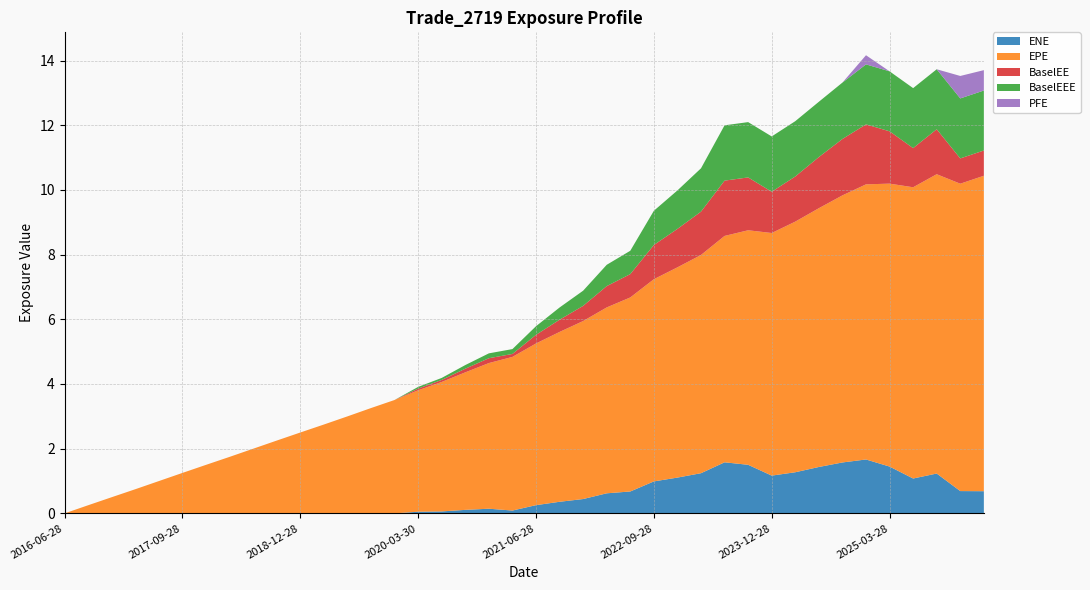

Reading right to left, list all the values displayed in this chart.

ENE: 2026-03-30=0.7	2025-12-29=0.7	2025-09-29=1.2	2025-06-30=1.1	2025-03-28=1.4	2024-12-30=1.7	2024-09-30=1.6	2024-06-28=1.4	2024-03-28=1.3	2023-12-28=1.2	2023-09-28=1.5	2023-06-28=1.6	2023-03-28=1.2	2022-12-28=1.1	2022-09-28=1.0	2022-06-28=0.7	2022-03-28=0.6	2021-12-29=0.4	2021-09-28=0.4	2021-06-28=0.3	2021-03-29=0.1	2020-12-29=0.1	2020-09-28=0.1	2020-06-29=0.1	2020-03-30=0.1	2019-12-30=0.0	2019-09-30=0.0	2019-06-28=0.0	2019-03-28=0.0	2018-12-28=0.0	2018-09-28=0.0	2018-06-28=0.0	2018-03-28=0.0	2017-12-28=0.0	2017-09-28=0.0	2017-06-28=0.0	2017-03-28=0.0	2016-12-28=0.0	2016-09-28=0.0	2016-06-28=0.0
EPE: 2026-03-30=9.8	2025-12-29=9.5	2025-09-29=9.3	2025-06-30=9.0	2025-03-28=8.7	2024-12-30=8.5	2024-09-30=8.3	2024-06-28=8.0	2024-03-28=7.7	2023-12-28=7.5	2023-09-28=7.3	2023-06-28=7.0	2023-03-28=6.7	2022-12-28=6.5	2022-09-28=6.3	2022-06-28=6.0	2022-03-28=5.7	2021-12-29=5.5	2021-09-28=5.3	2021-06-28=5.0	2021-03-29=4.7	2020-12-29=4.5	2020-09-28=4.3	2020-06-29=4.0	2020-03-30=3.8	2019-12-30=3.5	2019-09-30=3.3	2019-06-28=3.0	2019-03-28=2.7	2018-12-28=2.5	2018-09-28=2.3	2018-06-28=2.0	2018-03-28=1.7	2017-12-28=1.5	2017-09-28=1.3	2017-06-28=1.0	2017-03-28=0.7	2016-12-28=0.5	2016-09-28=0.3	2016-06-28=0.0
BaselEE: 2026-03-30=0.8	2025-12-29=0.8	2025-09-29=1.4	2025-06-30=1.2	2025-03-28=1.6	2024-12-30=1.9	2024-09-30=1.7	2024-06-28=1.6	2024-03-28=1.4	2023-12-28=1.3	2023-09-28=1.6	2023-06-28=1.7	2023-03-28=1.3	2022-12-28=1.2	2022-09-28=1.1	2022-06-28=0.7	2022-03-28=0.7	2021-12-29=0.5	2021-09-28=0.4	2021-06-28=0.3	2021-03-29=0.1	2020-12-29=0.2	2020-09-28=0.1	2020-06-29=0.1	2020-03-30=0.1	2019-12-30=0.0	2019-09-30=0.0	2019-06-28=0.0	2019-03-28=0.0	2018-12-28=0.0	2018-09-28=0.0	2018-06-28=0.0	2018-03-28=0.0	2017-12-28=0.0	2017-09-28=0.0	2017-06-28=0.0	2017-03-28=0.0	2016-12-28=0.0	2016-09-28=0.0	2016-06-28=0.0
BaselEEE: 2026-03-30=1.9	2025-12-29=1.9	2025-09-29=1.9	2025-06-30=1.9	2025-03-28=1.9	2024-12-30=1.9	2024-09-30=1.7	2024-06-28=1.7	2024-03-28=1.7	2023-12-28=1.7	2023-09-28=1.7	2023-06-28=1.7	2023-03-28=1.3	2022-12-28=1.2	2022-09-28=1.1	2022-06-28=0.7	2022-03-28=0.7	2021-12-29=0.5	2021-09-28=0.4	2021-06-28=0.3	2021-03-29=0.2	2020-12-29=0.2	2020-09-28=0.1	2020-06-29=0.1	2020-03-30=0.1	2019-12-30=0.0	2019-09-30=0.0	2019-06-28=0.0	2019-03-28=0.0	2018-12-28=0.0	2018-09-28=0.0	2018-06-28=0.0	2018-03-28=0.0	2017-12-28=0.0	2017-09-28=0.0	2017-06-28=0.0	2017-03-28=0.0	2016-12-28=0.0	2016-09-28=0.0	2016-06-28=0.0
PFE: 2026-03-30=0.6	2025-12-29=0.7	2025-09-29=0.0	2025-06-30=0.0	2025-03-28=0.0	2024-12-30=0.3	2024-09-30=0.0	2024-06-28=0.0	2024-03-28=0.0	2023-12-28=0.0	2023-09-28=0.0	2023-06-28=0.0	2023-03-28=0.0	2022-12-28=0.0	2022-09-28=0.0	2022-06-28=0.0	2022-03-28=0.0	2021-12-29=0.0	2021-09-28=0.0	2021-06-28=0.0	2021-03-29=0.0	2020-12-29=0.0	2020-09-28=0.0	2020-06-29=0.0	2020-03-30=0.0	2019-12-30=0.0	2019-09-30=0.0	2019-06-28=0.0	2019-03-28=0.0	2018-12-28=0.0	2018-09-28=0.0	2018-06-28=0.0	2018-03-28=0.0	2017-12-28=0.0	2017-09-28=0.0	2017-06-28=0.0	2017-03-28=0.0	2016-12-28=0.0	2016-09-28=0.0	2016-06-28=0.0